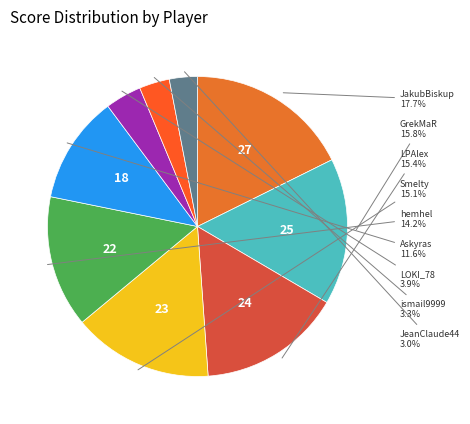

How many segments does this pie chart have?

9